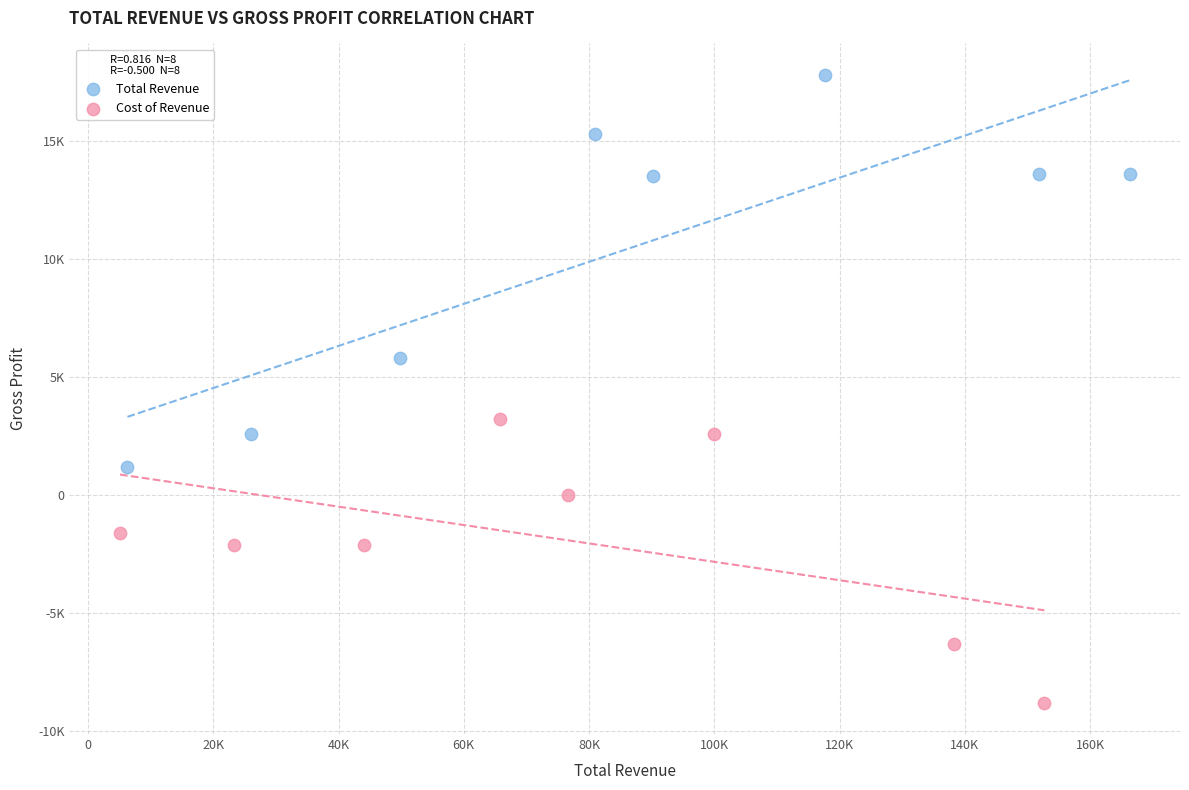

Which series reaches the maximum Y coordinate?

Total Revenue